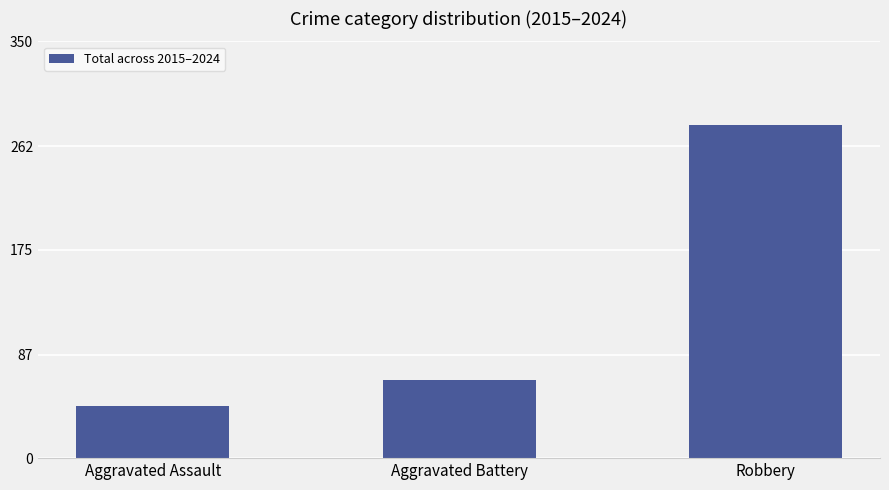

Rank the categories by value from lowest to highest.

Aggravated Assault, Aggravated Battery, Robbery